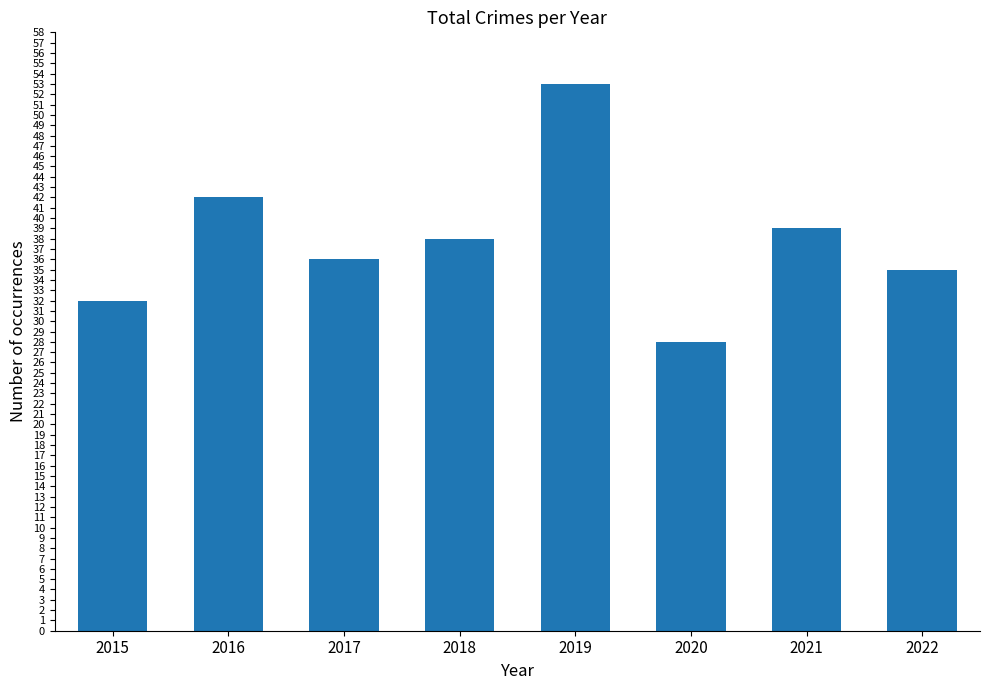

Between 2022 and 2021, which is larger?

2021